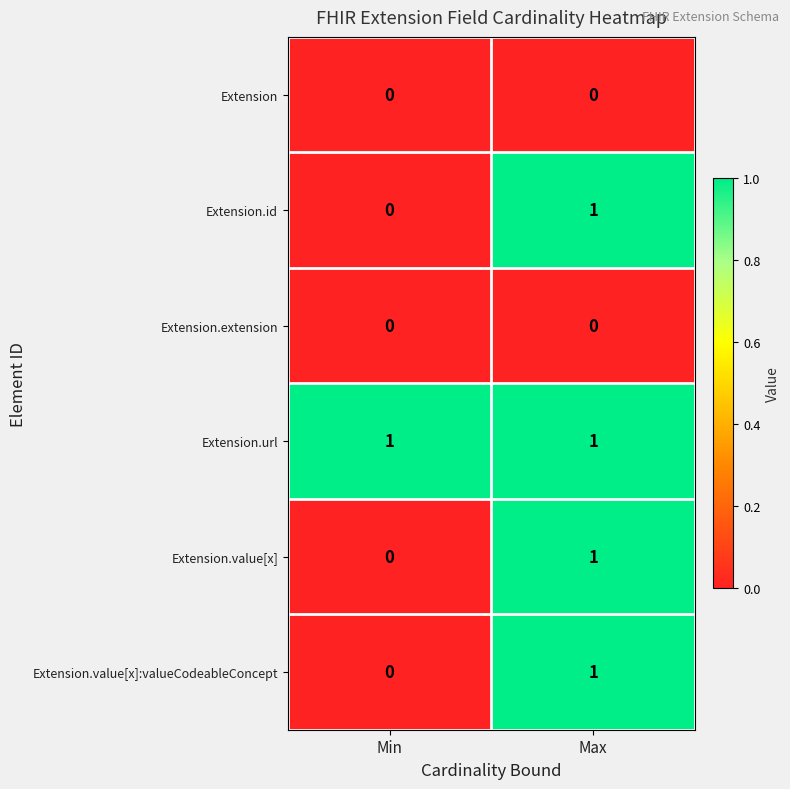

Rank the categories by Extension.value[x] value from highest to lowest.

Max, Min